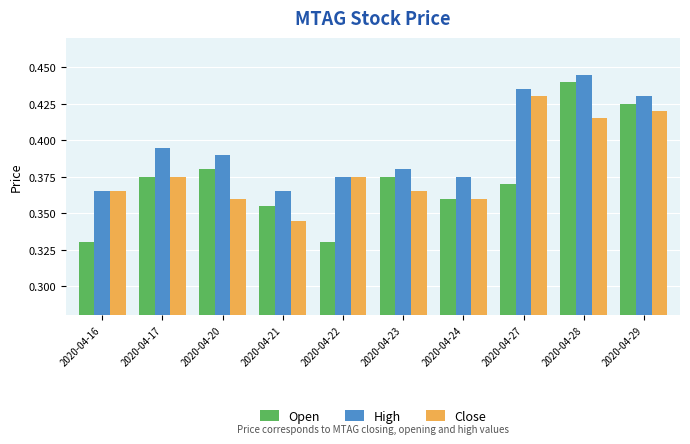

How many groups of bars are there?

10